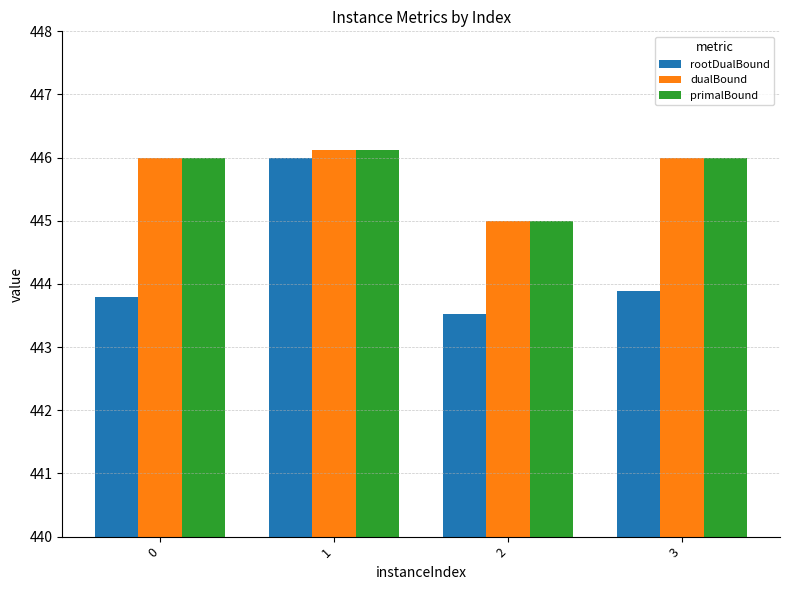

Are the bars grouped side by side (vs. stacked)?

Yes